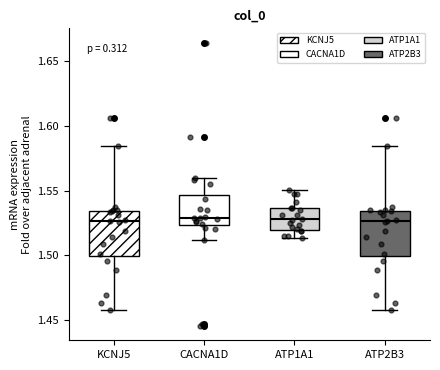

Reading left to right, transcribe this box plot: for each box, give where its median line is, the range the box spans, and where its two whiskers end, as read against the y-axis. The values are not printed on the chart, so give them approximately, as read against the axis.

KCNJ5: median 1.525, box 1.500 to 1.535, whiskers 1.455 to 1.585
CACNA1D: median 1.530, box 1.525 to 1.545, whiskers 1.510 to 1.560
ATP1A1: median 1.530, box 1.520 to 1.535, whiskers 1.515 to 1.550
ATP2B3: median 1.525, box 1.500 to 1.535, whiskers 1.455 to 1.585